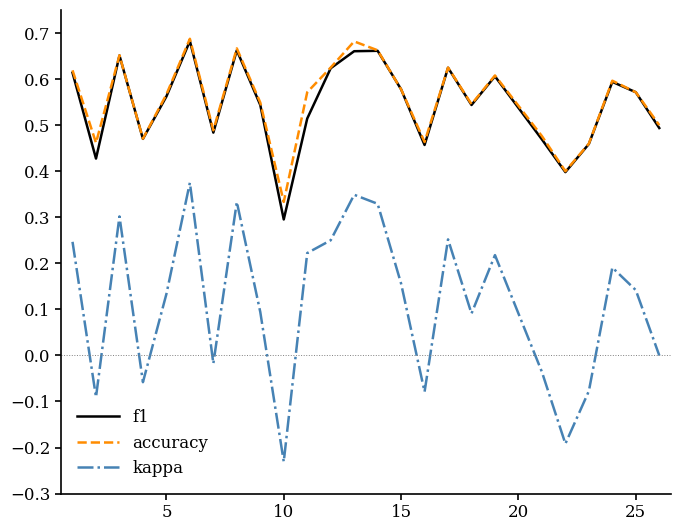

True or false: f1 has more than 2 interior local peaks.

True